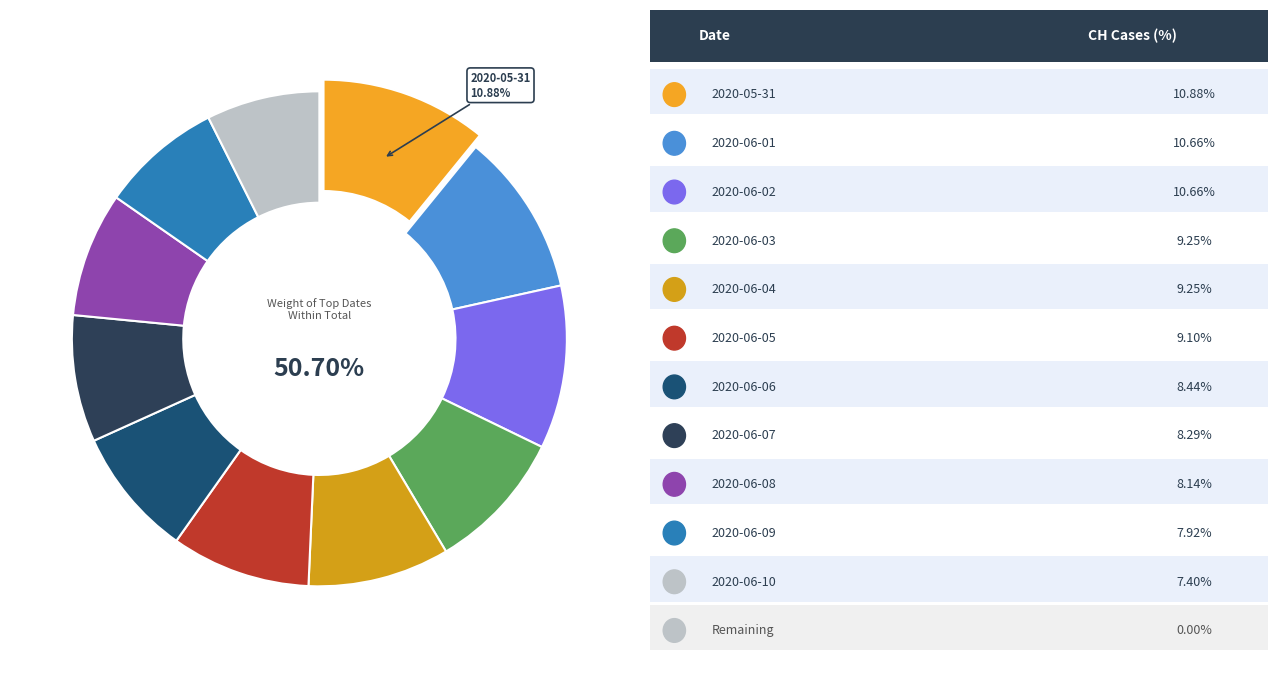

What percentage do 2020-06-06 and 2020-06-05 together represent?

17.5%